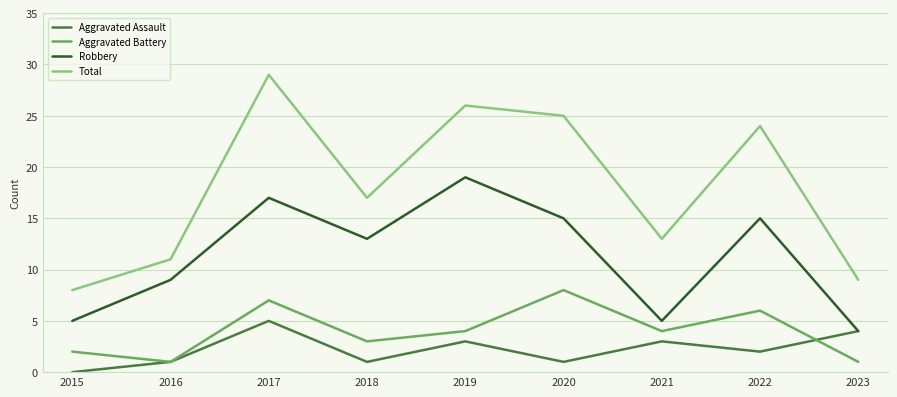

What is the minimum value for Total?

8